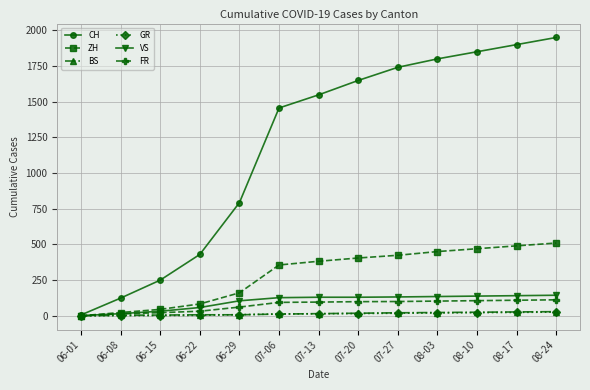

What is the sum of all GR values?

167